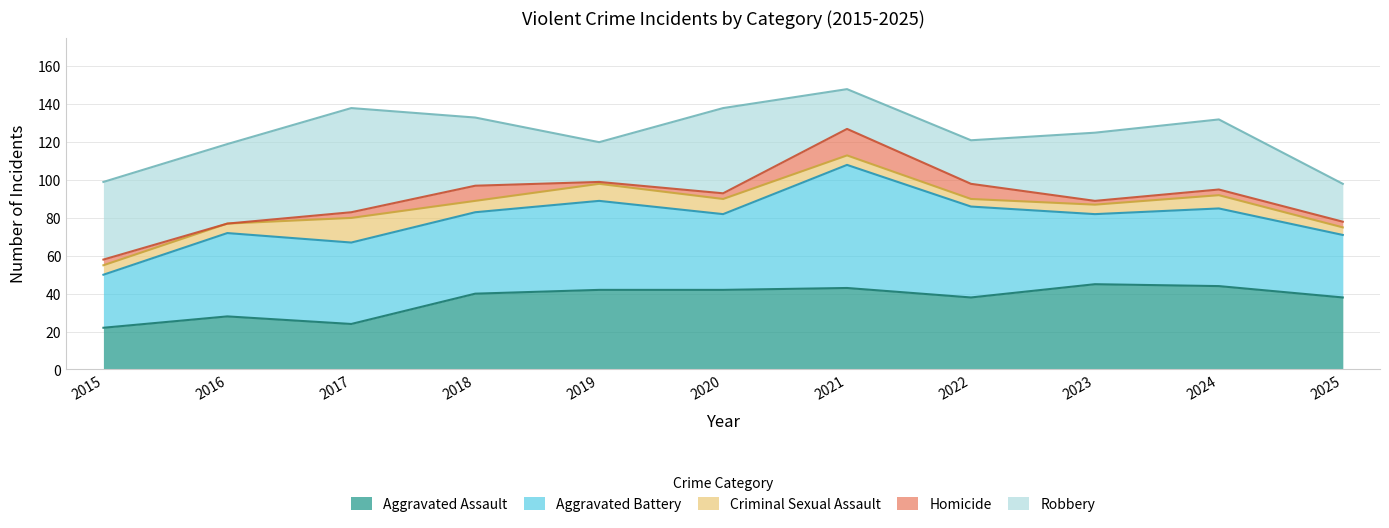

Which series has the largest total across all categories?

Aggravated Battery